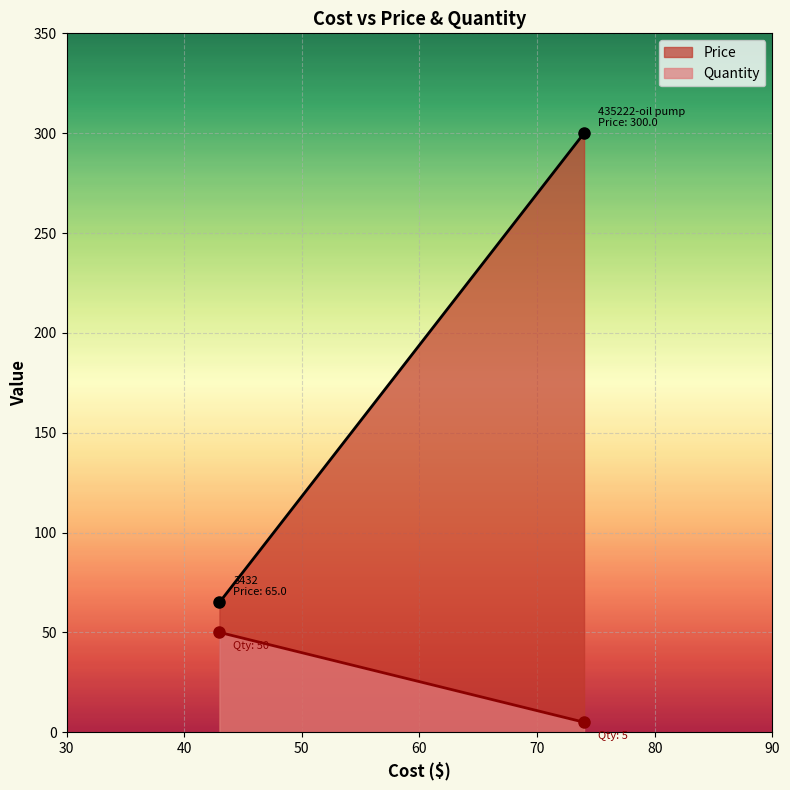

Rank the series by their maximum value, from highest to lowest.

Price, Quantity